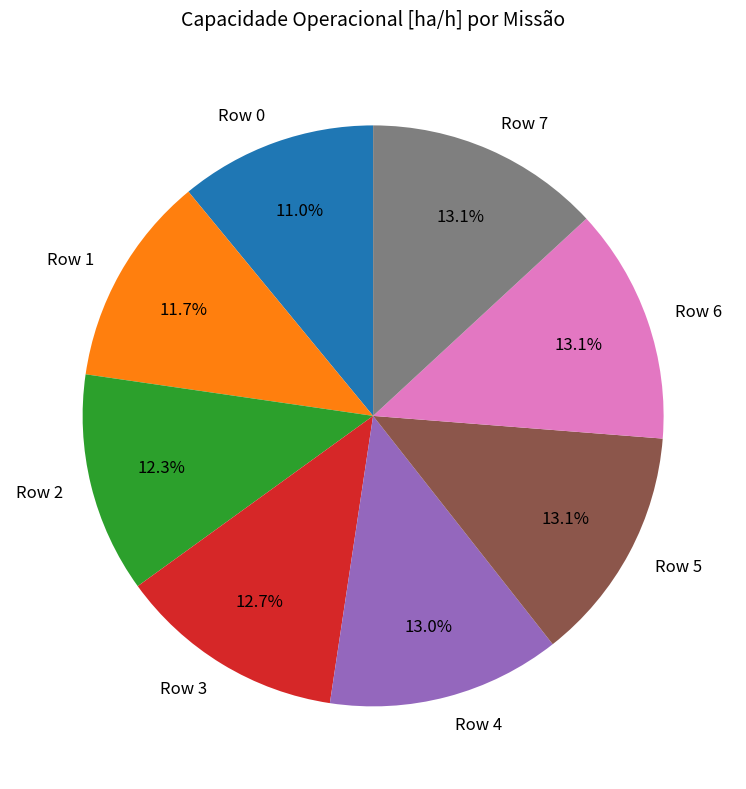

Approximately how many times larger is the value at Row 5 compared to Row 4?

1.0